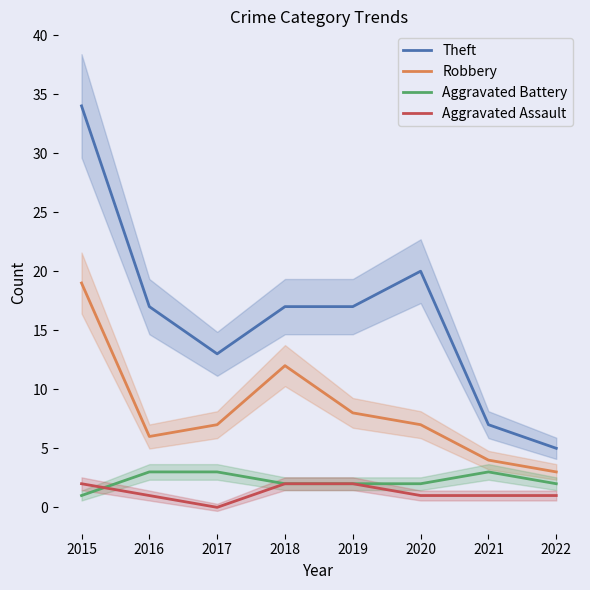

What is the value of the Theft point at the 8th from the left?

5